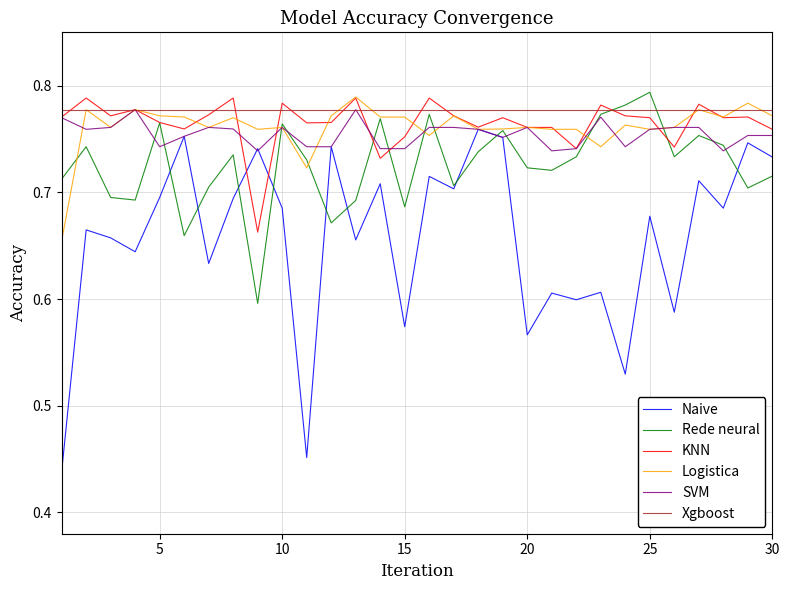

Which series has the largest range (max minus min)?

Naive